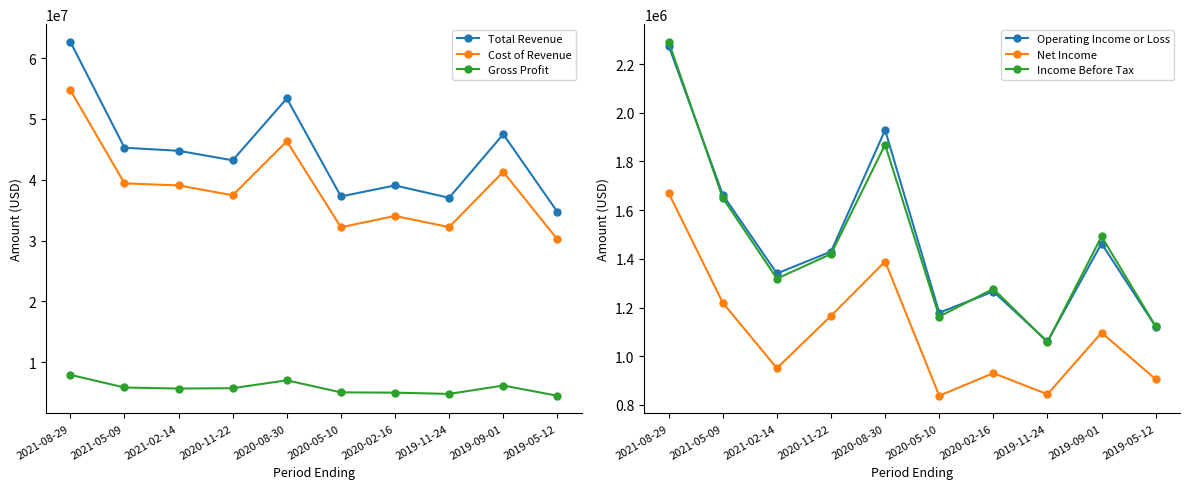

Which category has the highest value across all series?

2021-08-29